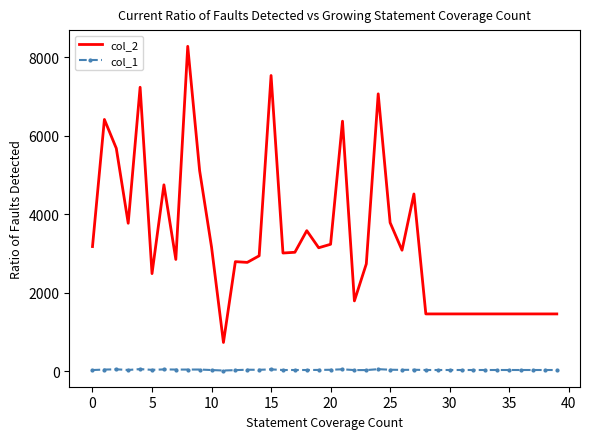

What is the maximum value shown in the chart?

8280